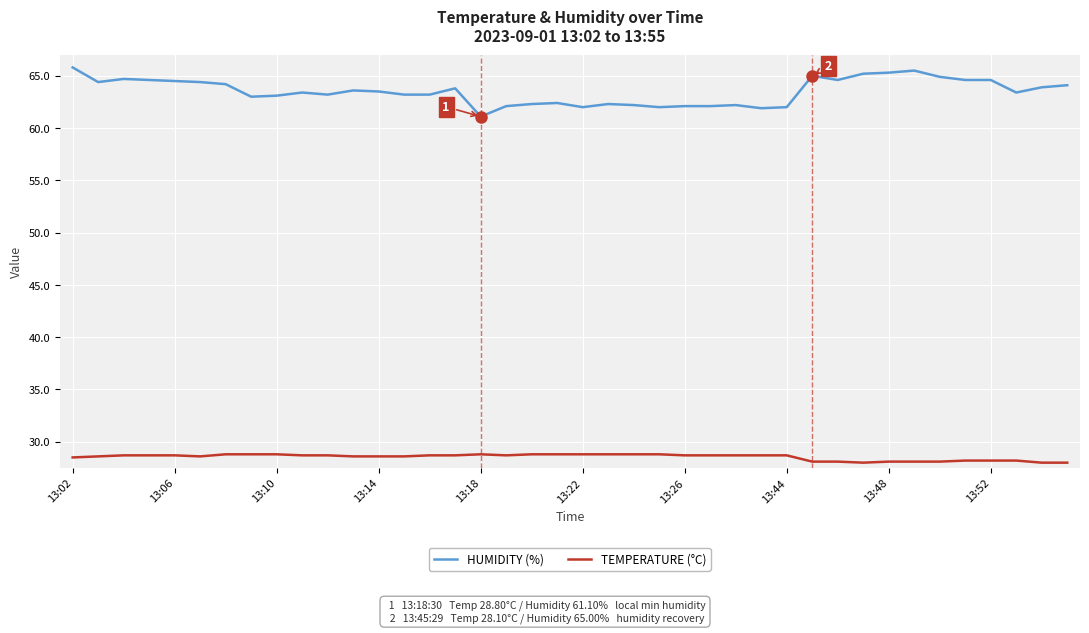

Which series has the widest spread of values?

HUMIDITY (%)